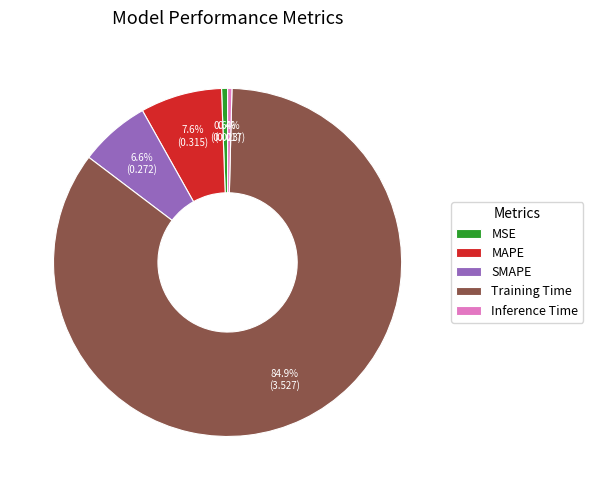

Which category has the biggest portion of the pie?

Training Time